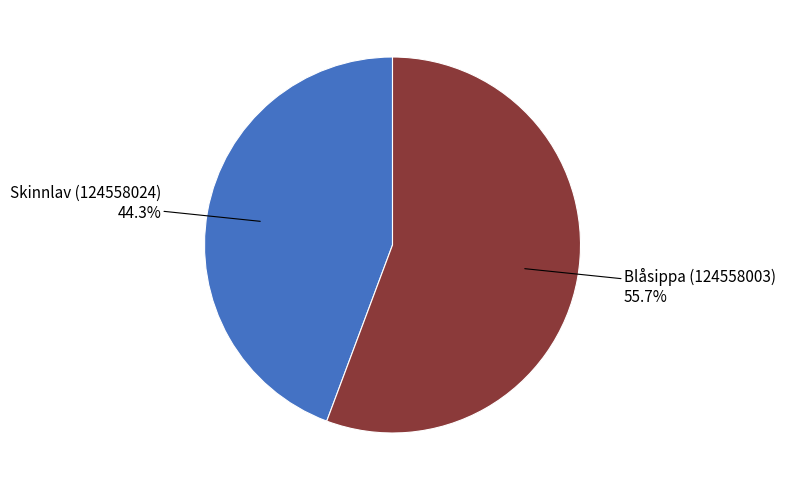

Is there any slice that represents more than half of the pie?

Yes